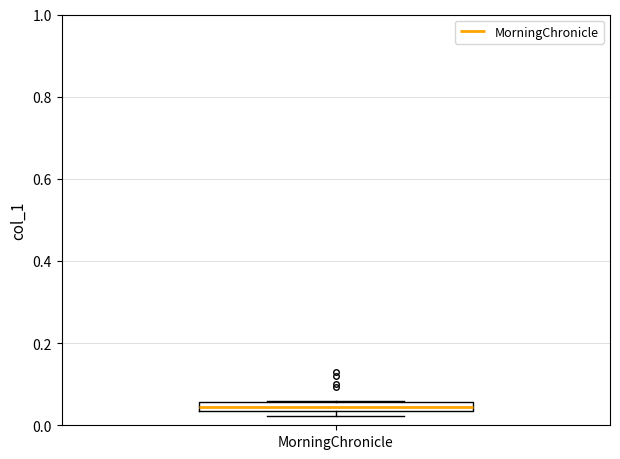

Where is the upper edge of the box for MorningChronicle on the y-axis? The values are not printed on the chart, so give them approximately, as read against the axis.

0.06